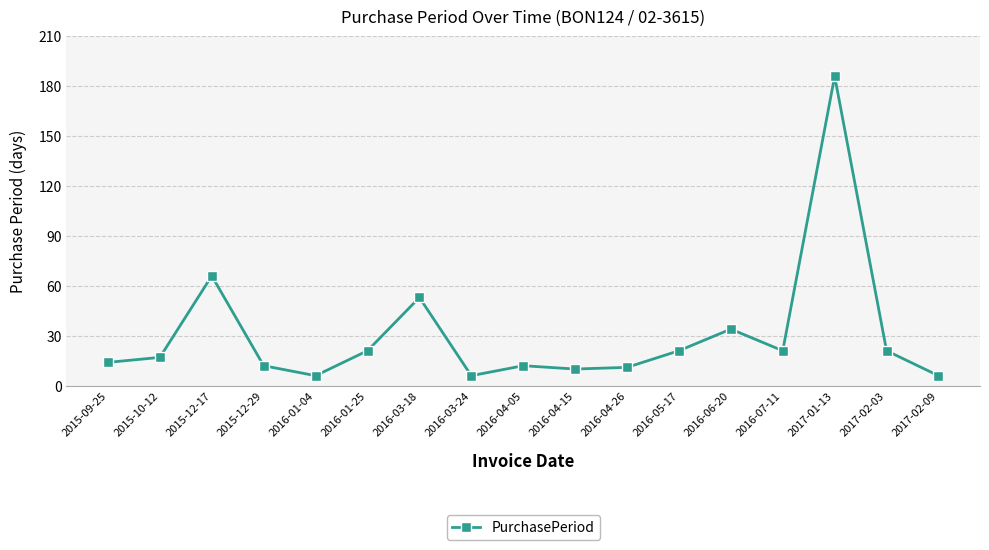

What is the change in value from 2017-01-13 to 2017-02-09?

-180